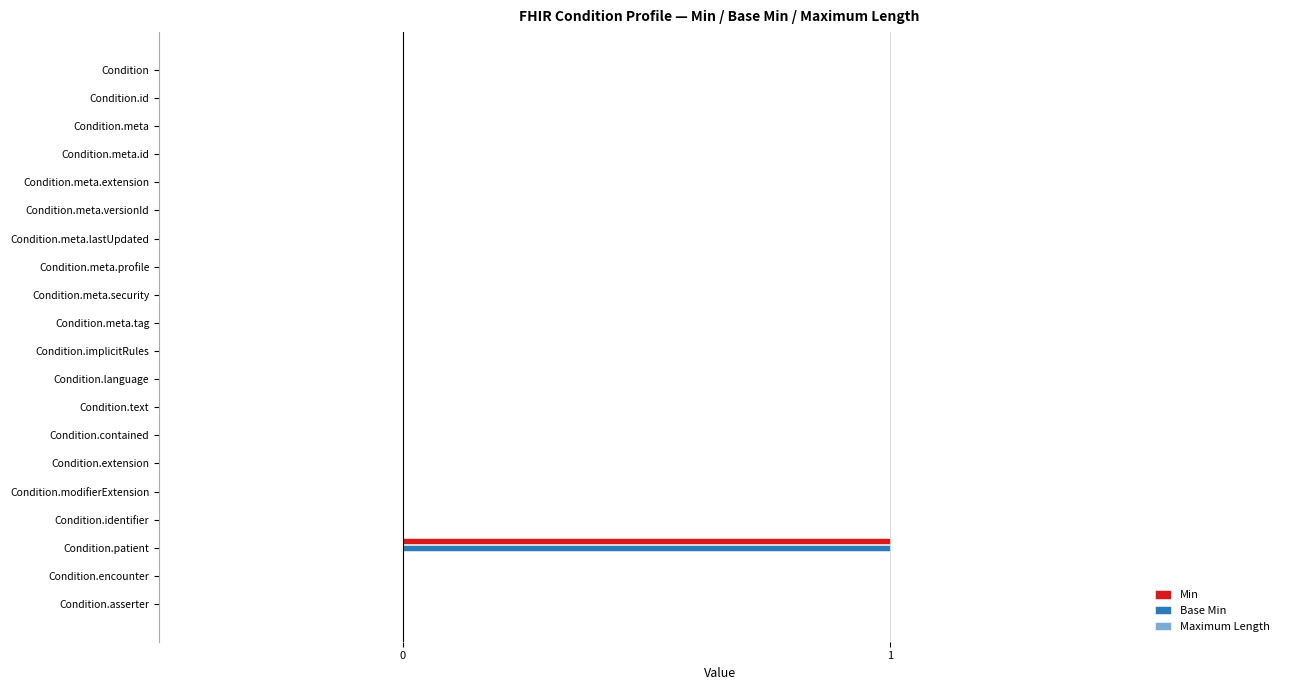

At which category is the sum across all series the highest?

Condition.patient